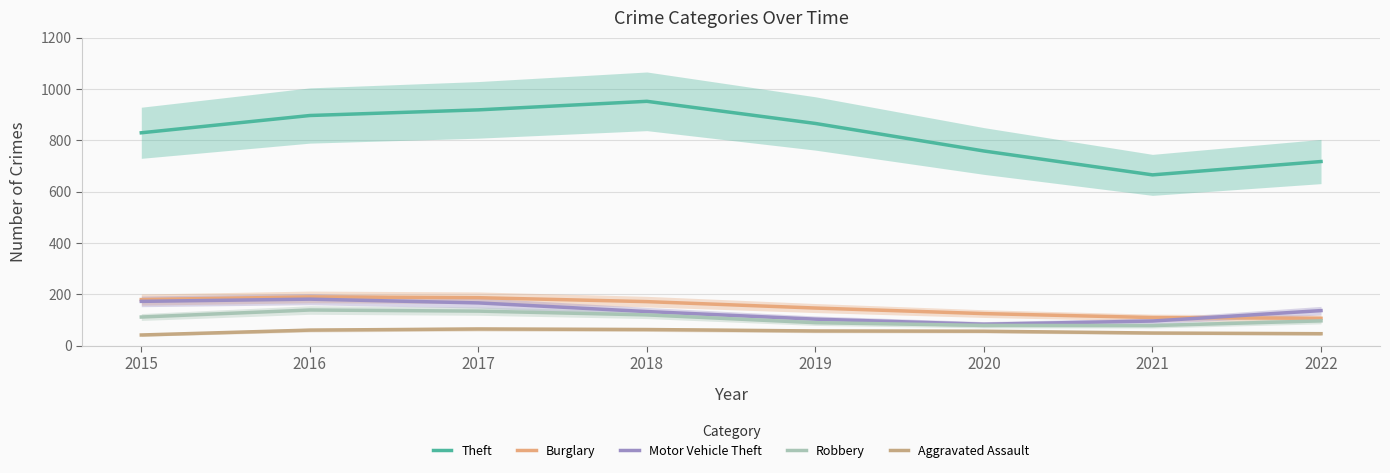

Is the value of Burglary at 2016 greater than the value of Robbery at 2020?

Yes